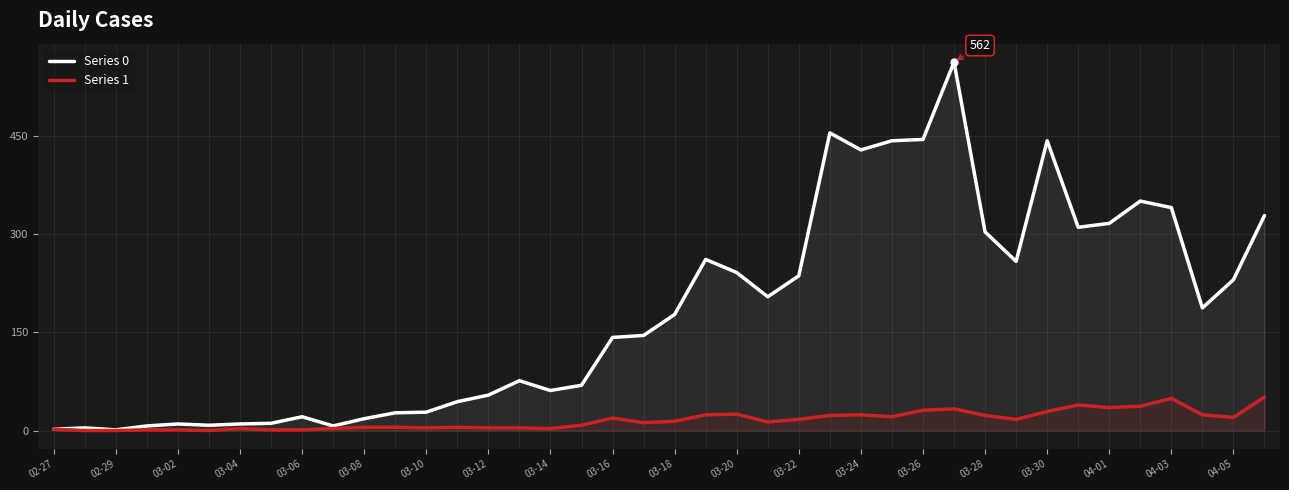

How many series are shown in this chart?

2